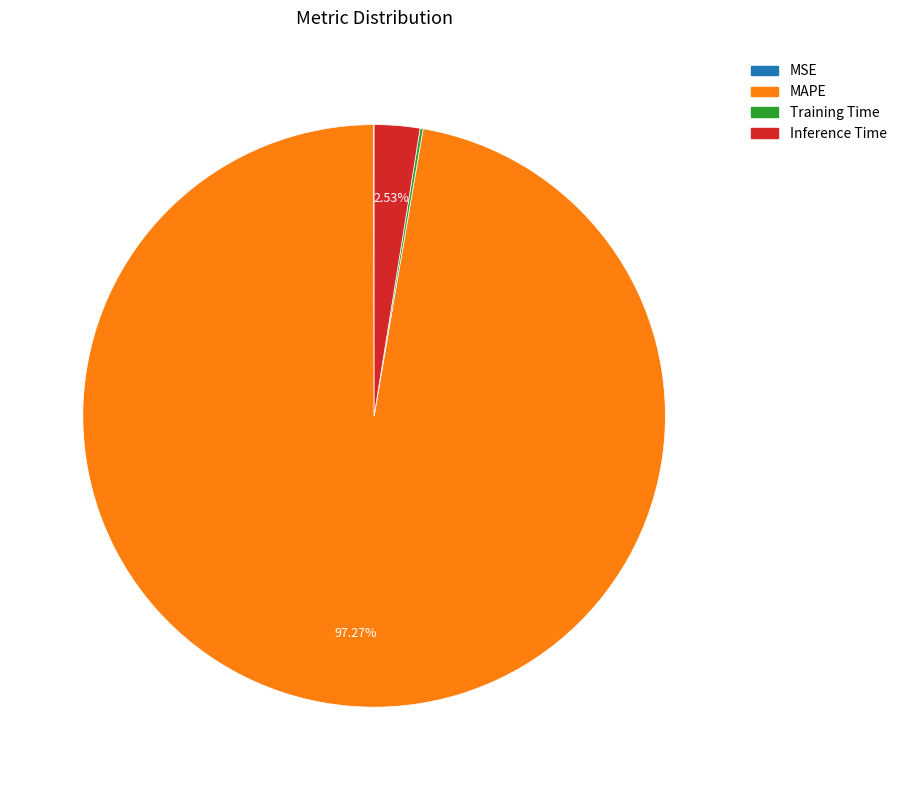

Which slice is the largest?

MAPE